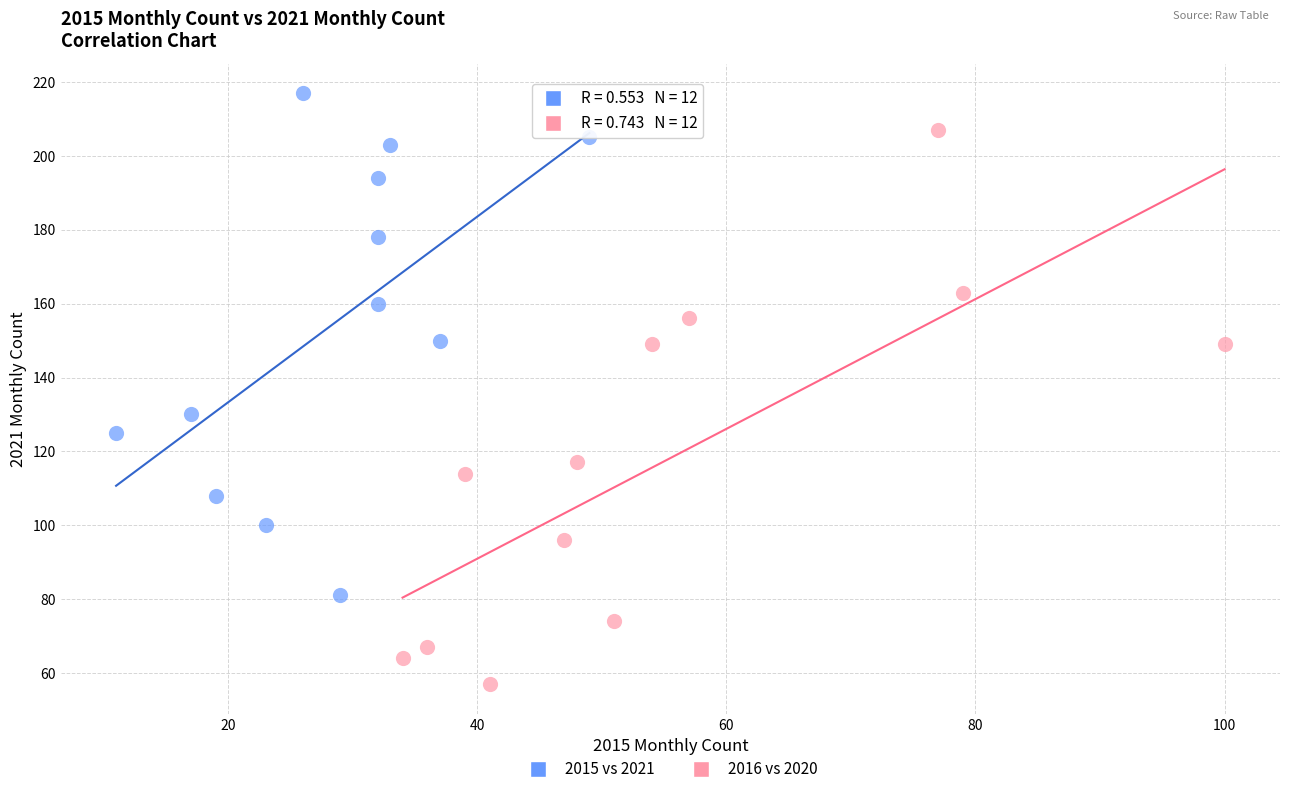

Which series reaches the minimum Y coordinate?

2016 vs 2020